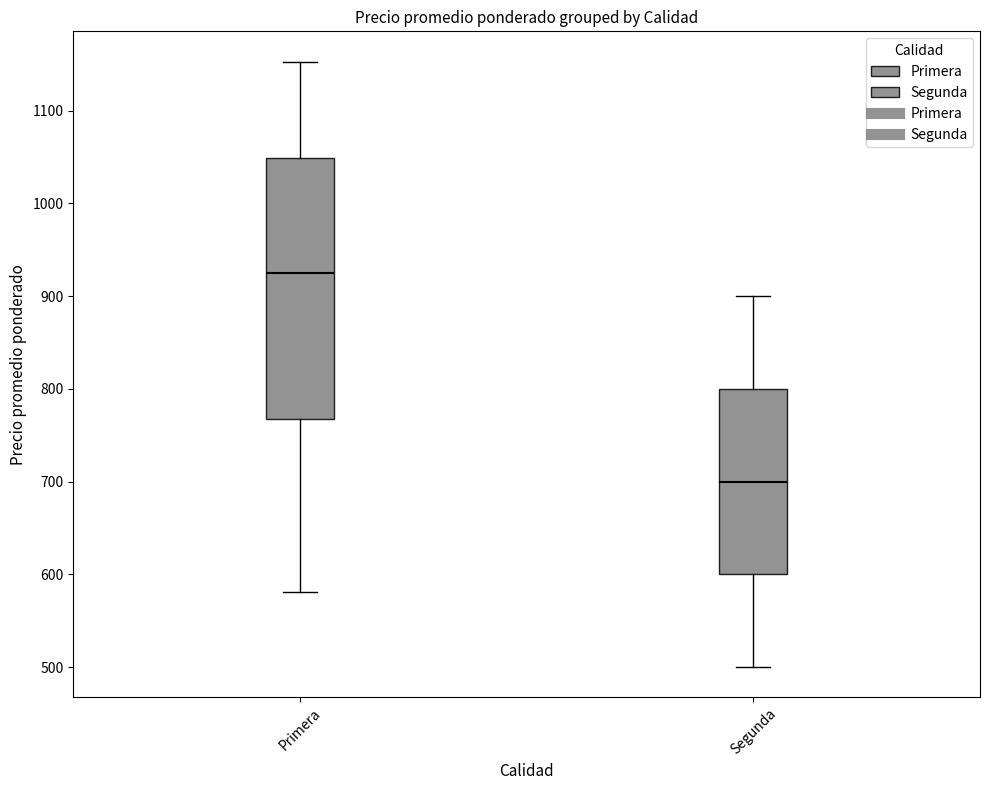

Reading left to right, read every box against the y-axis: the position of its median line, the range the box covers, and the ends of its whiskers. The values are not printed on the chart, so give them approximately, as read against the axis.

Primera: median 930, box 770 to 1050, whiskers 580 to 1150
Segunda: median 700, box 600 to 800, whiskers 500 to 900